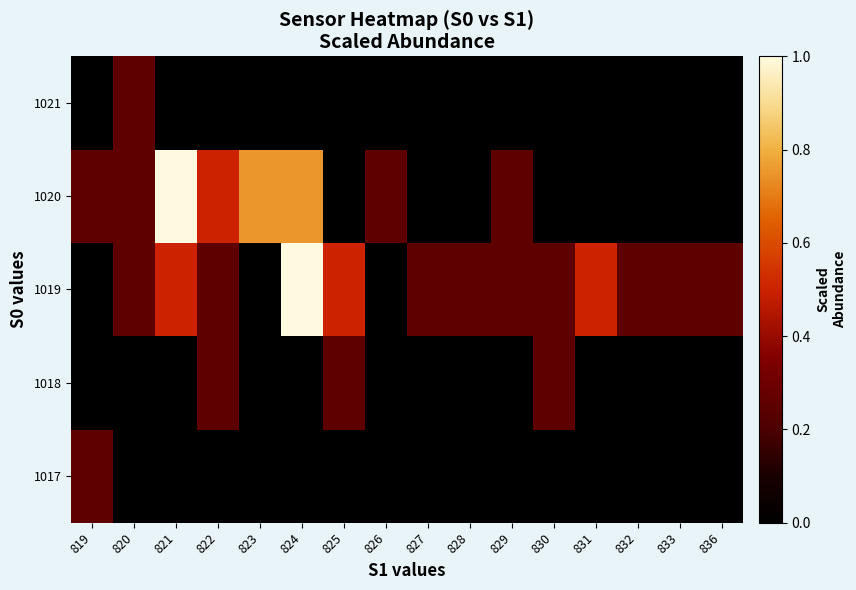

What is the spread (max minus min) of values at 824?

1.0